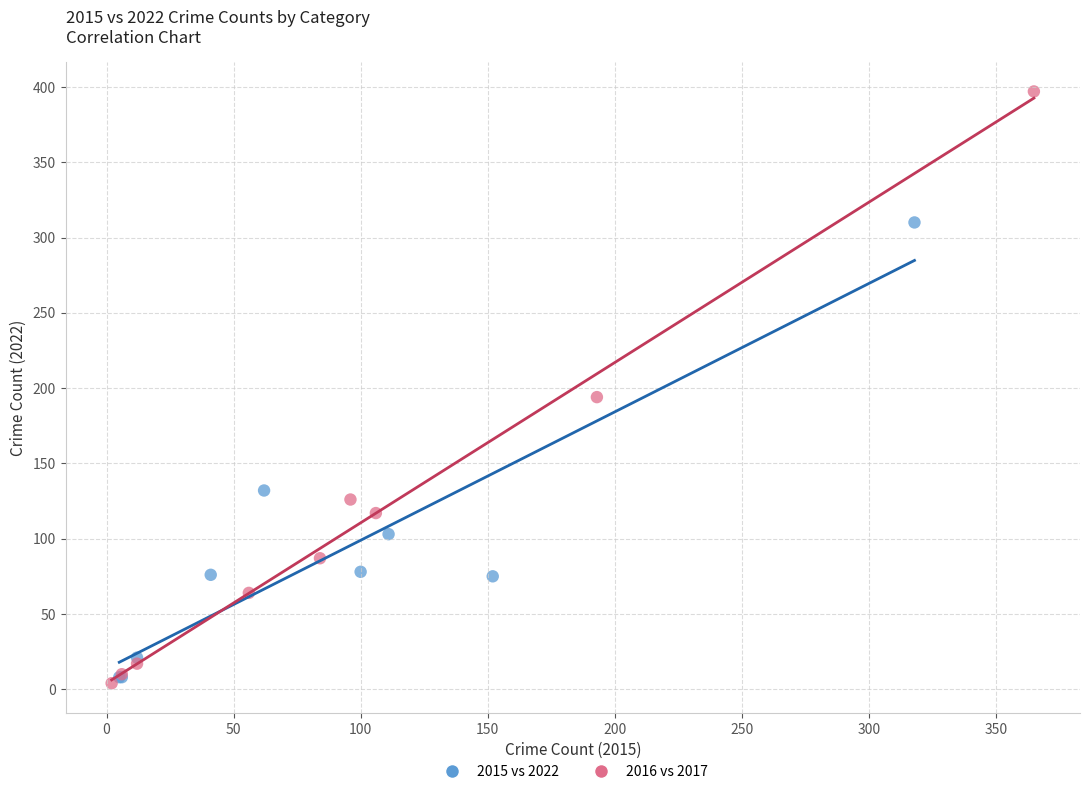

Which series has the widest spread of Y values?

2016 vs 2017